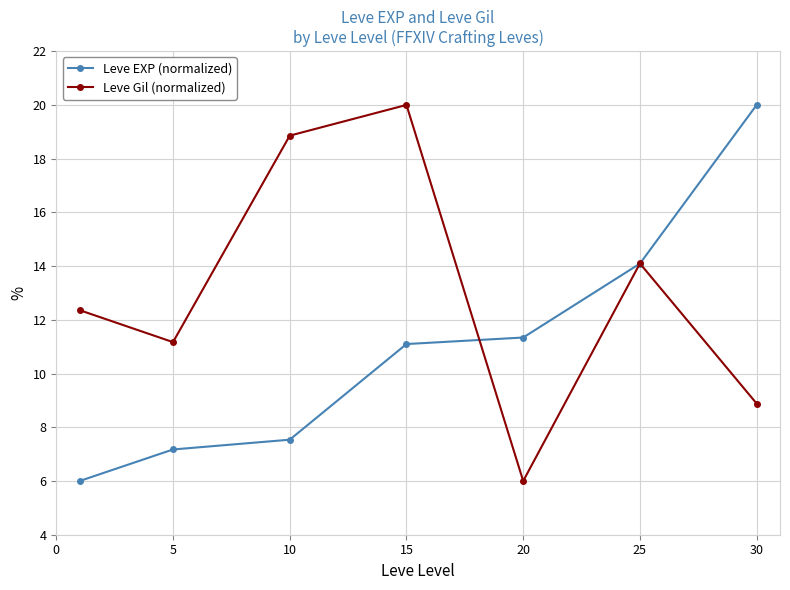

After their last crossing, which series has the higher values: Leve Gil (normalized) or Leve EXP (normalized)?

Leve EXP (normalized)